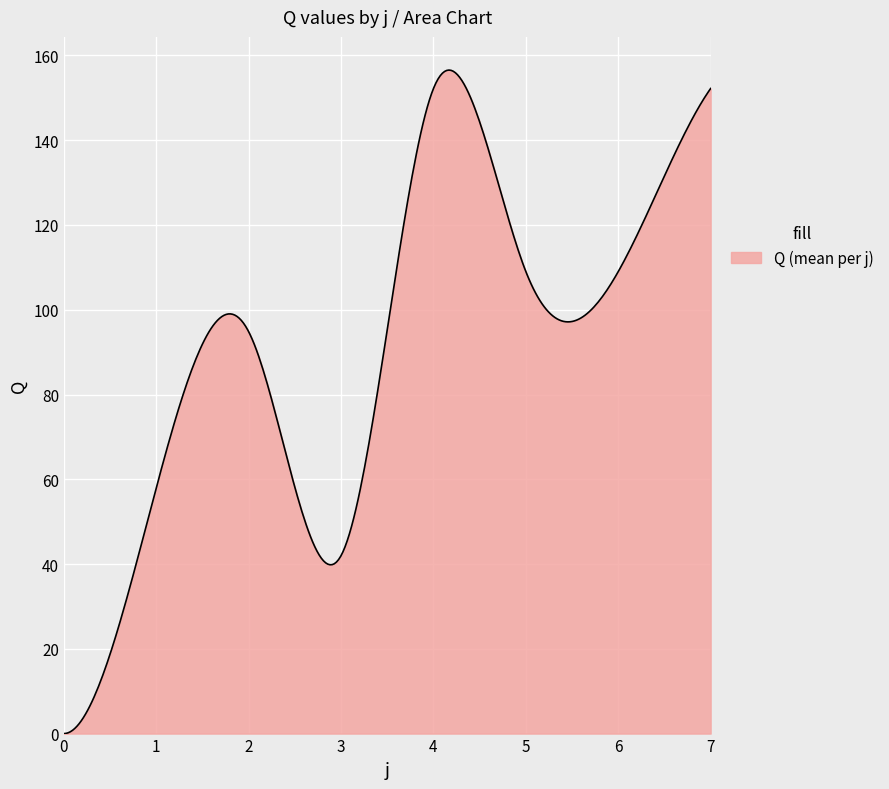

What is the maximum value shown in the chart?

156.5